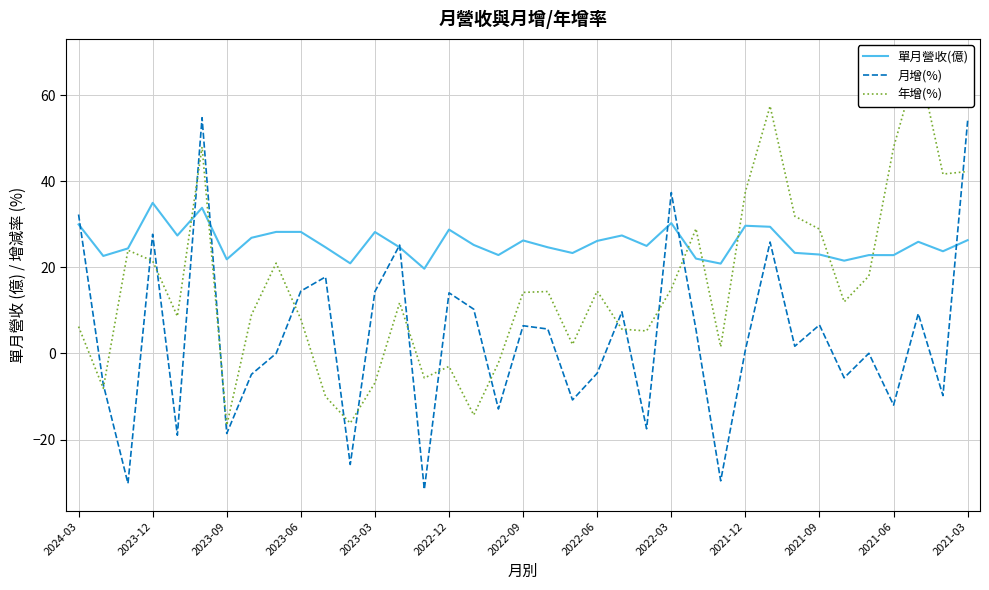

What is the total value across all series at 16?

21.2